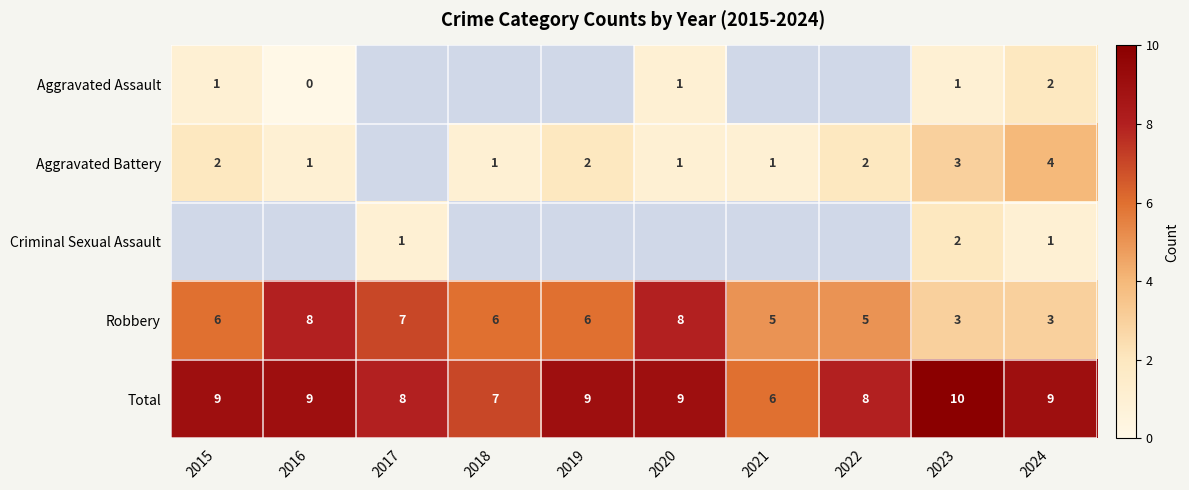

The value of Total at 2017 is 8. True or false?

True